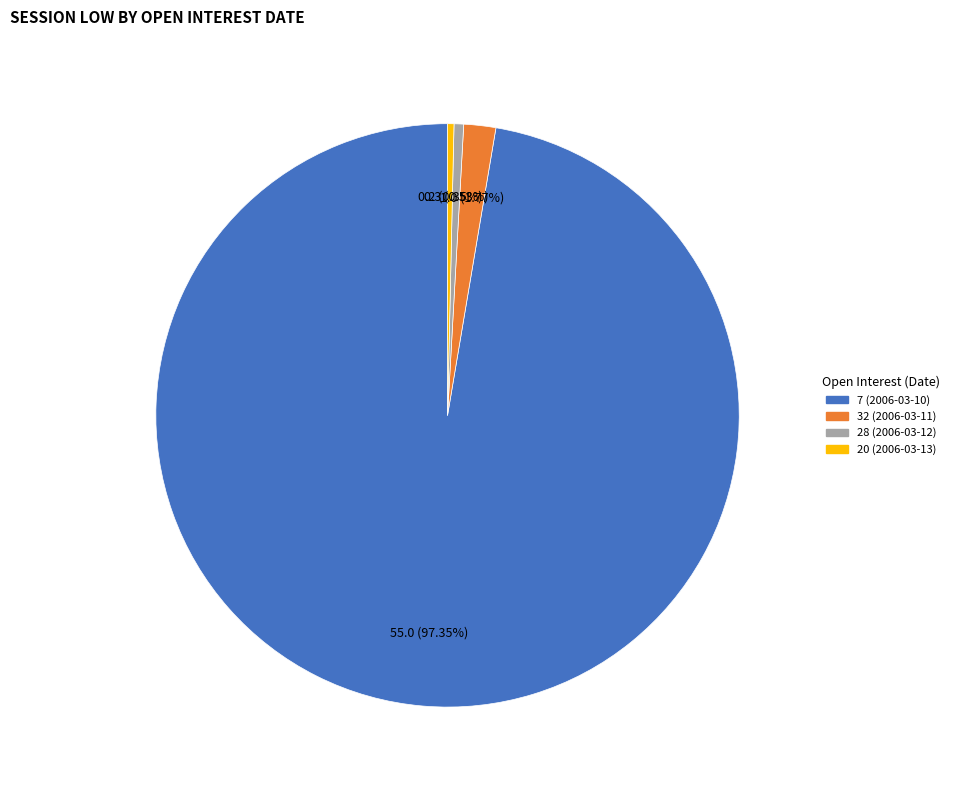

To the nearest percent, what is the average slice percentage?

25%